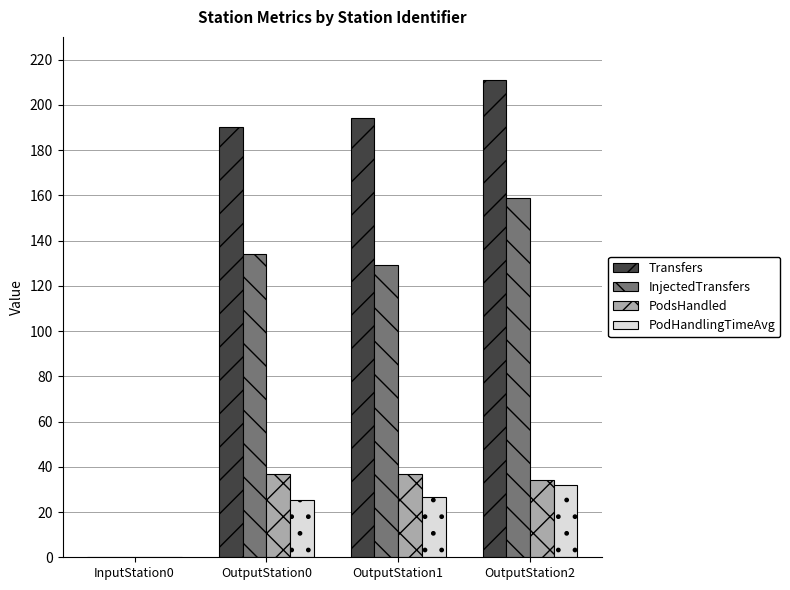

What is the difference between the PodsHandled values at OutputStation2 and OutputStation0?

3.0